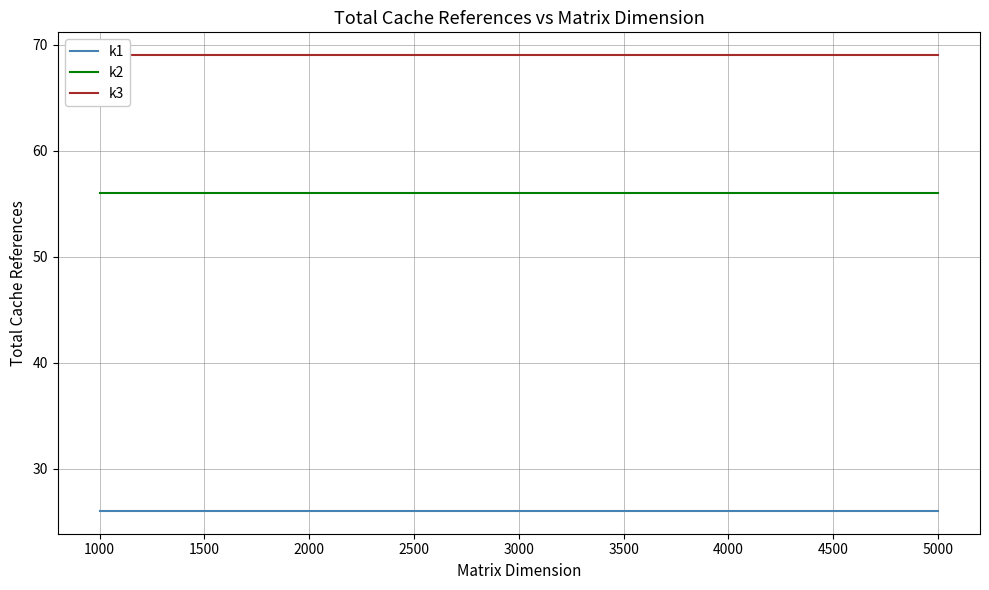

True or false: k1 and k2 intersect in this chart.

False